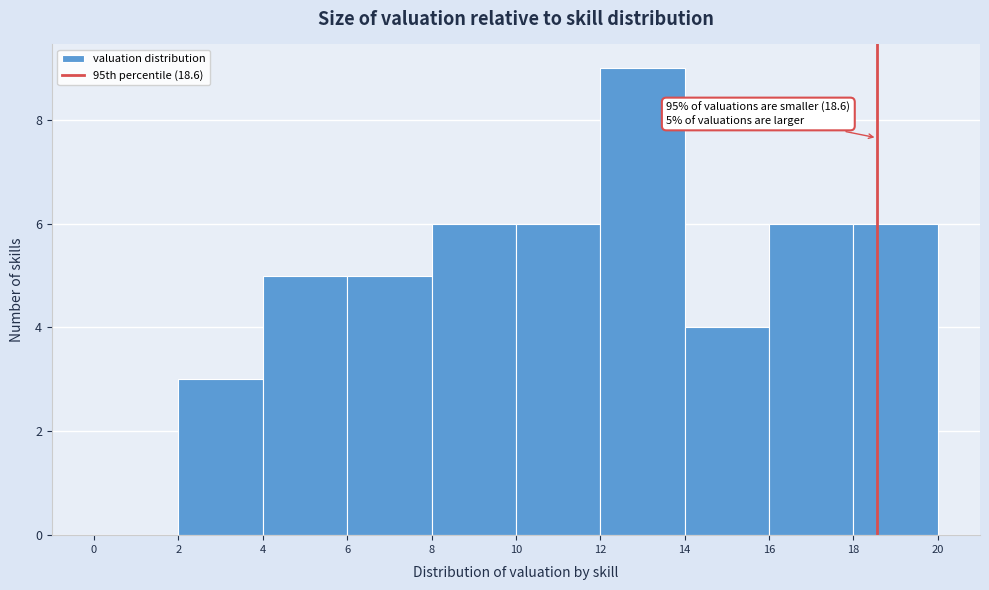

Over which range of the x-axis is the bar tallest?

12 to 14